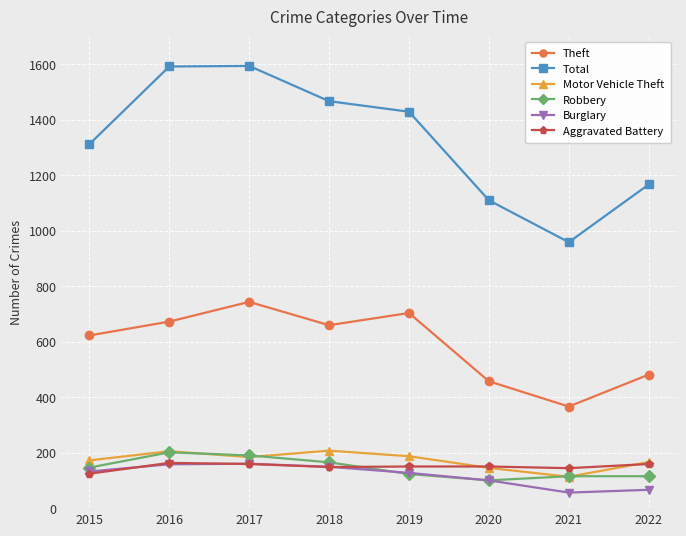

What is the difference between the Motor Vehicle Theft values at 2016 and 2015?

33